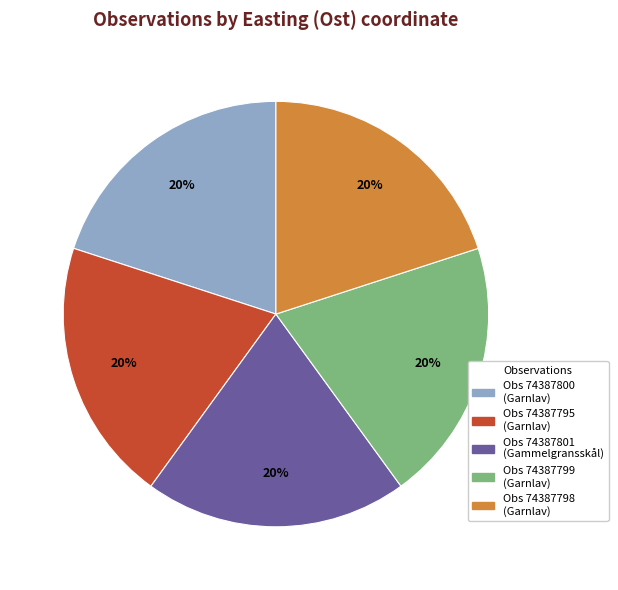

To the nearest percent, what is the average slice percentage?

20%